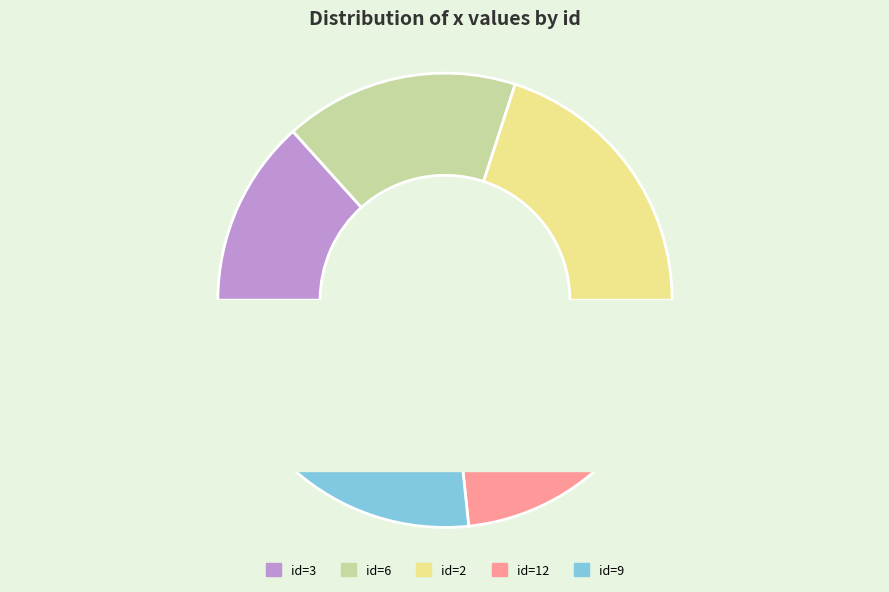

Approximately how many times larger is the value at 3 compared to 6?

0.8